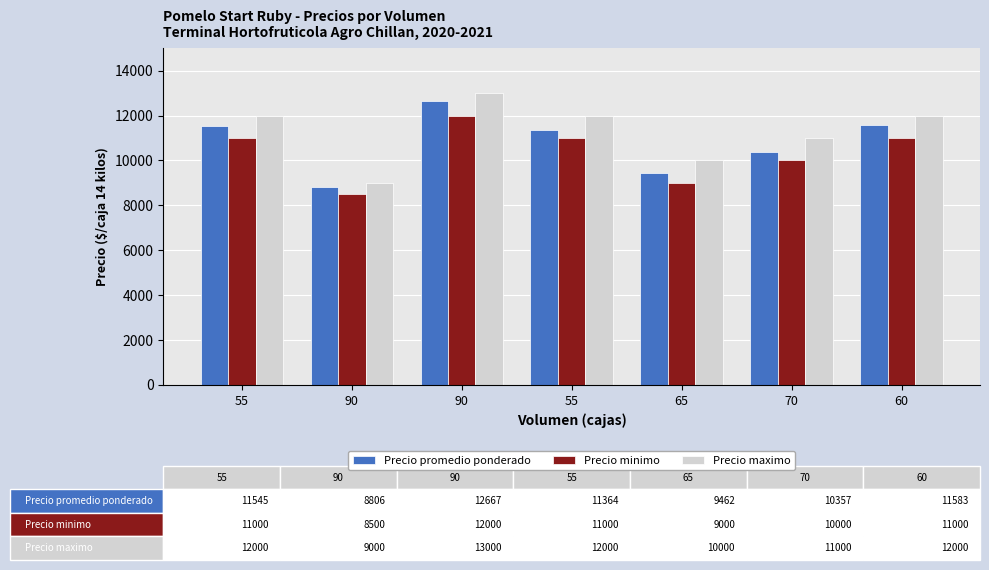

At which label is Precio minimo closest to 10250?

70